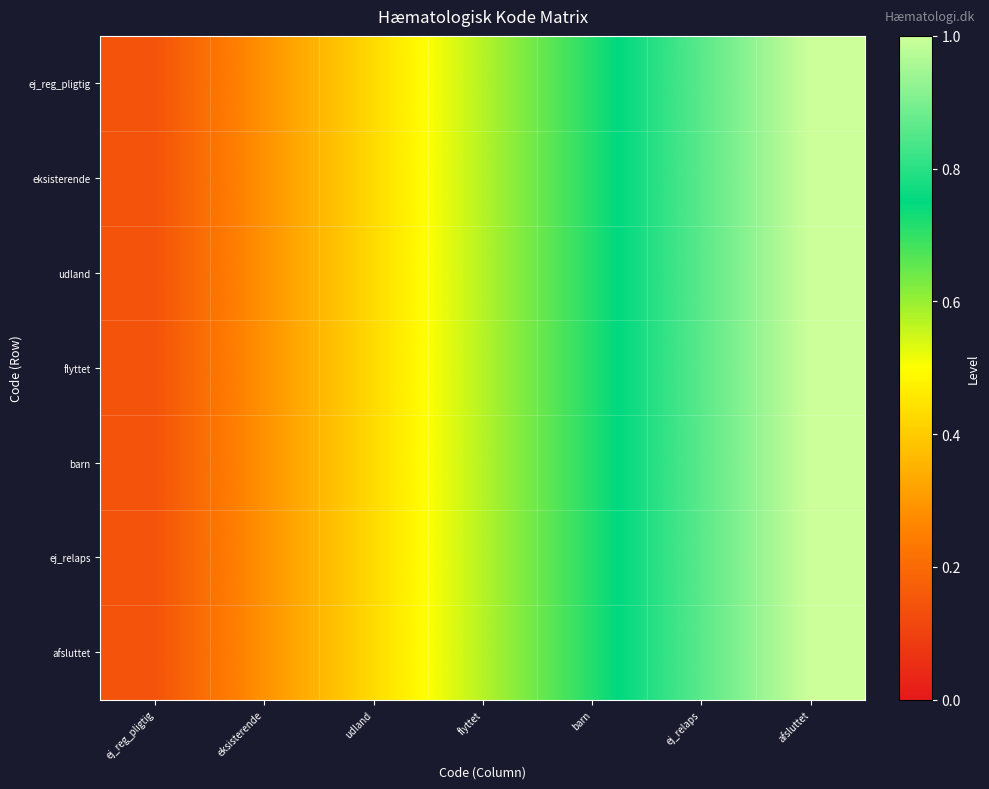

Which series has the largest range (max minus min)?

ej_reg_pligtig